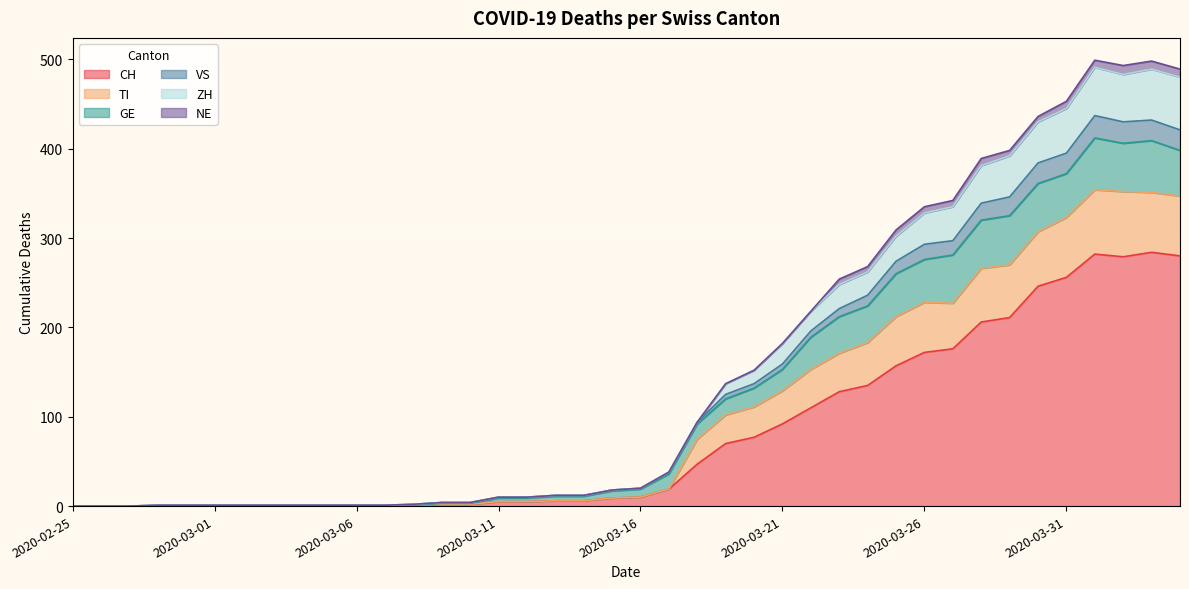

Does the chart display data point markers on the line(s)?

No